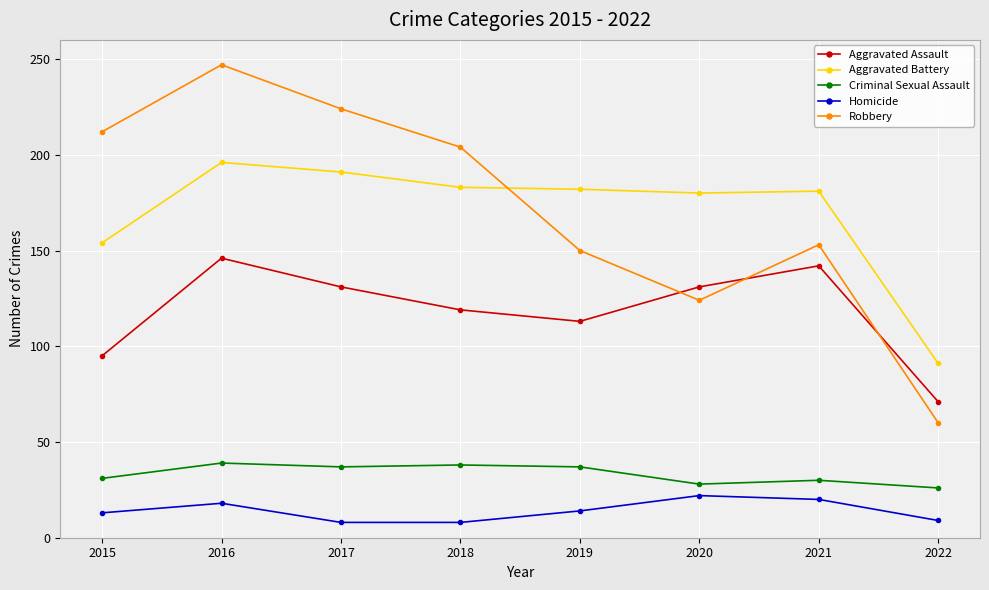

The Robbery series shows 351 at 2017. True or false?

False